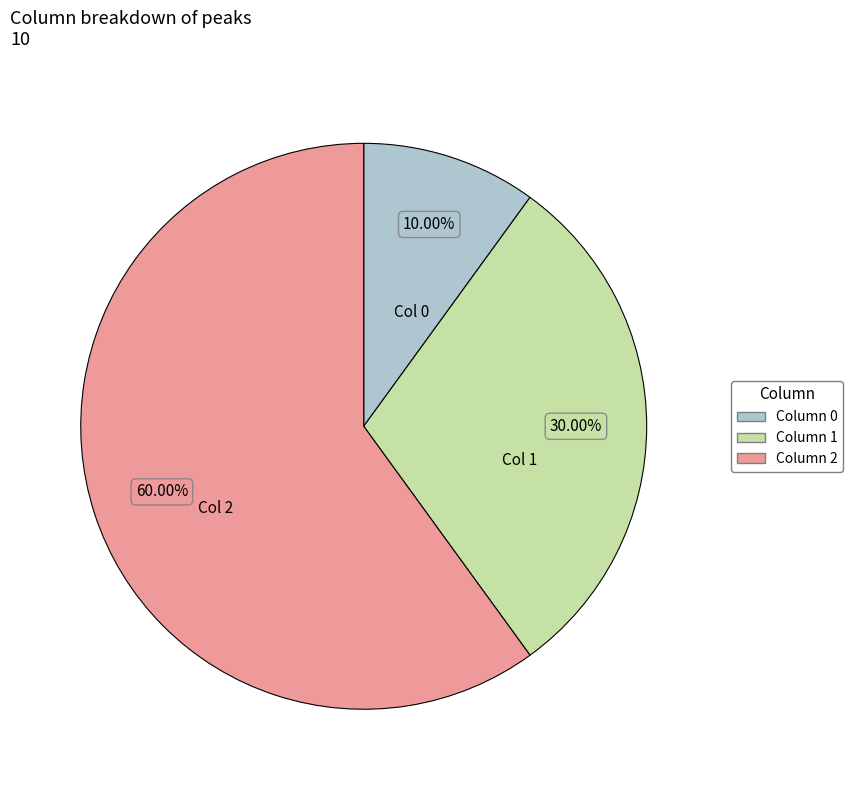

Is there any slice that represents more than half of the pie?

Yes